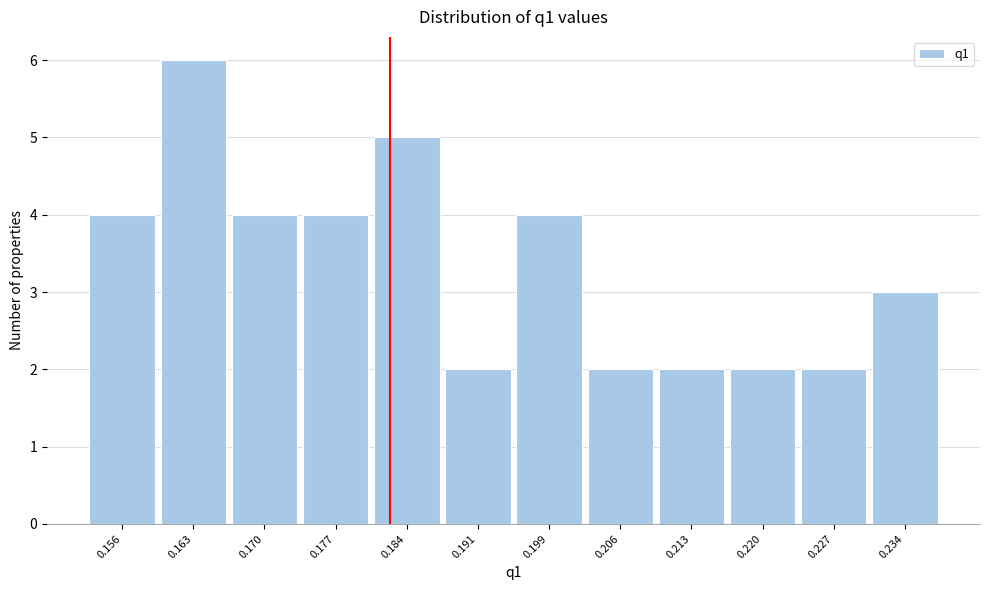

Reading left to right, list all the values displayed in this chart.

0.156=4	0.163=6	0.170=4	0.177=4	0.184=5	0.191=2	0.199=4	0.206=2	0.213=2	0.220=2	0.227=2	0.234=3